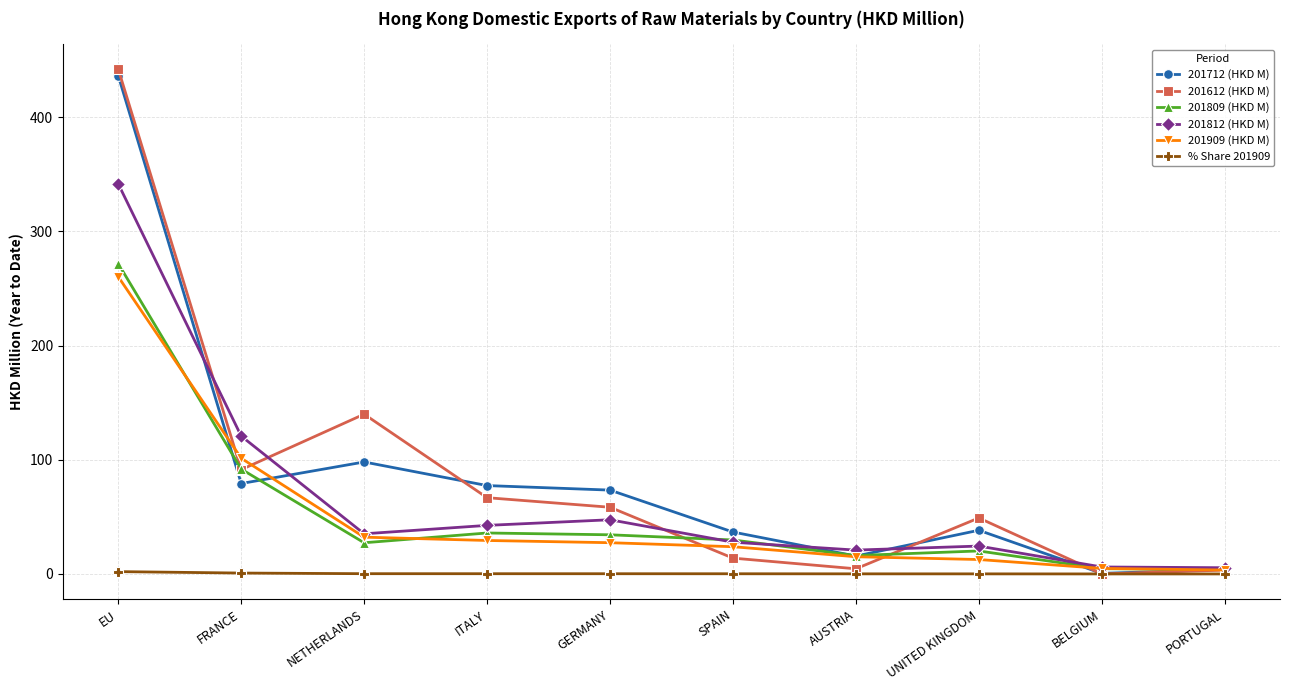

What is the total value across all series at PORTUGAL?

20.3